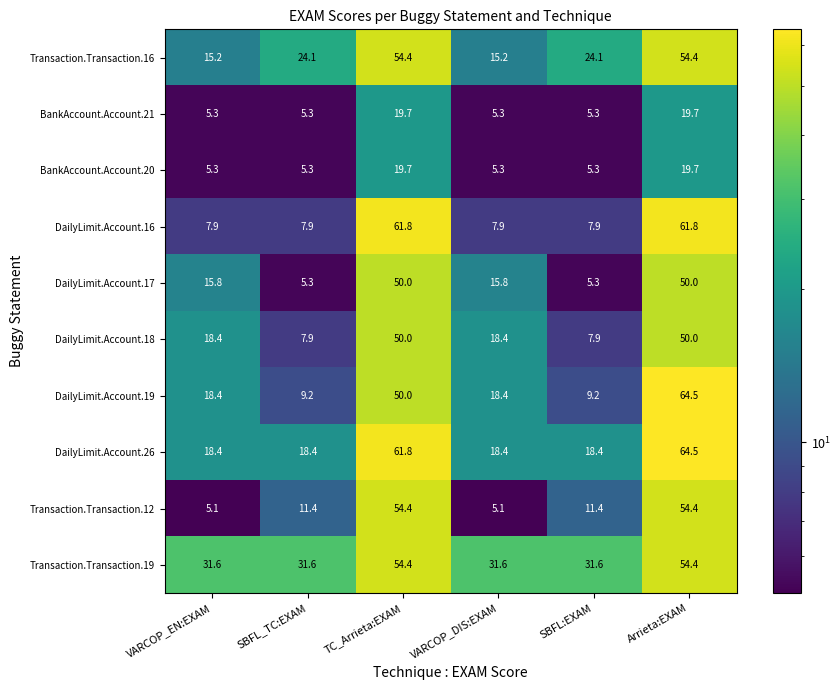

What is the minimum value for DailyLimit.Account.26?

18.4